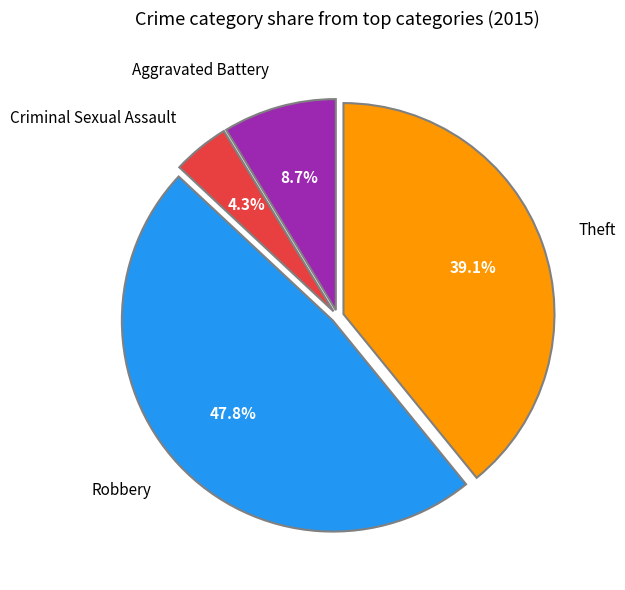

Between Robbery and Theft, which is larger?

Robbery